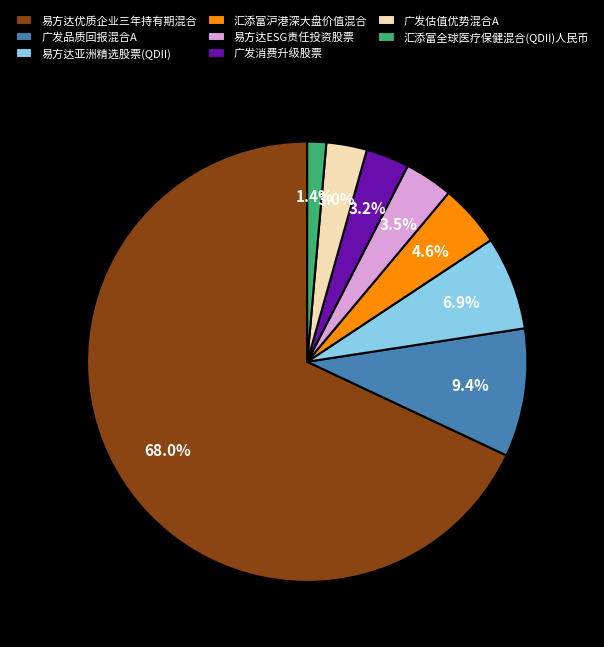

Which category has the smallest portion of the pie?

汇添富全球医疗保健混合(QDII)人民币